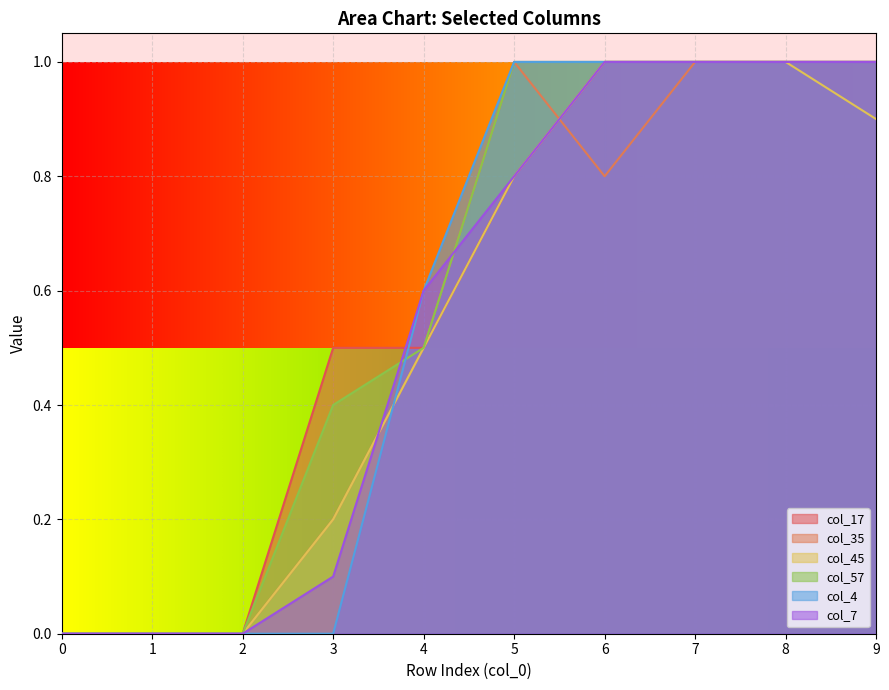

What is the sum of the col_4 values at 5 and 3?

1.0